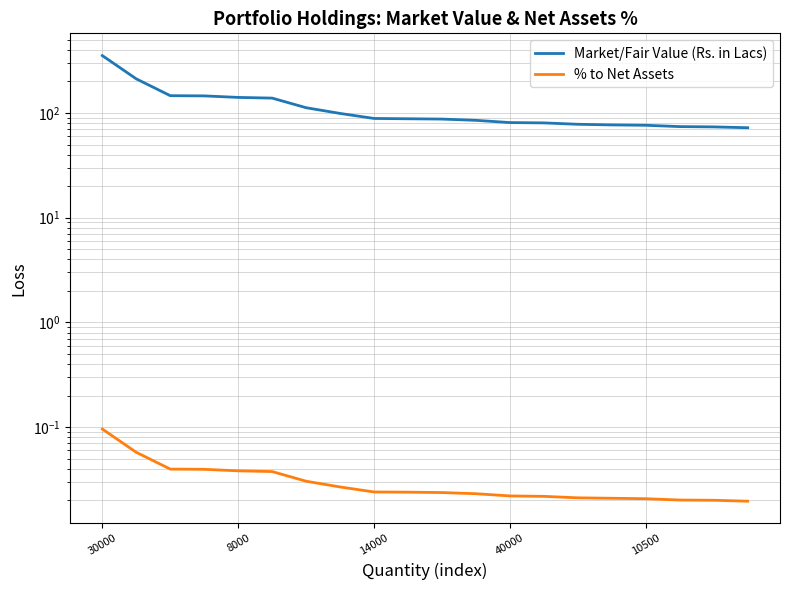

What is the difference between the highest and lowest values at 10?

87.4